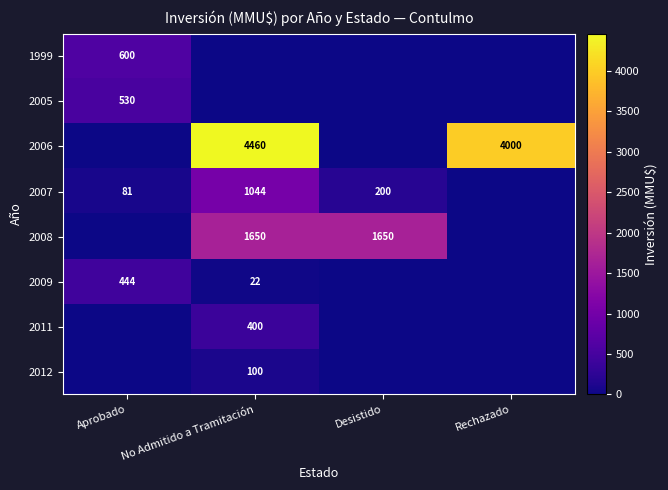

Between Aprobado and No Admitido a Tramitación, which is larger?

Aprobado